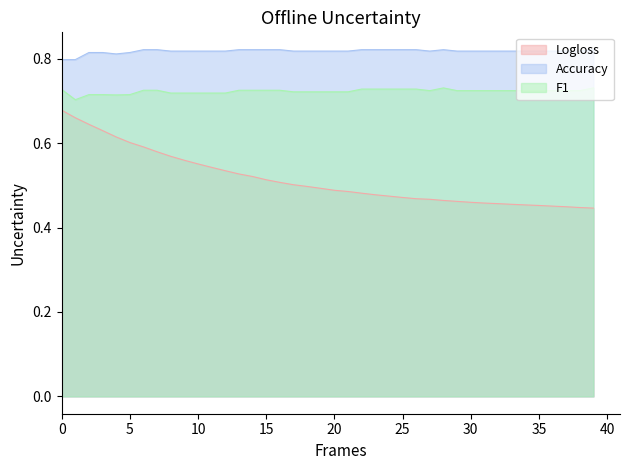

What is the sum of all Accuracy values?

32.7